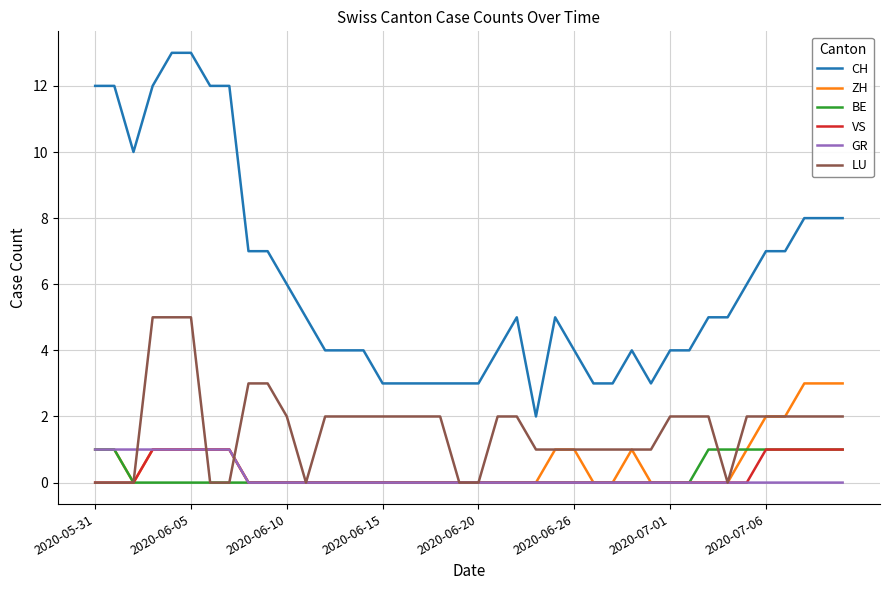

Which series has the largest total across all categories?

CH